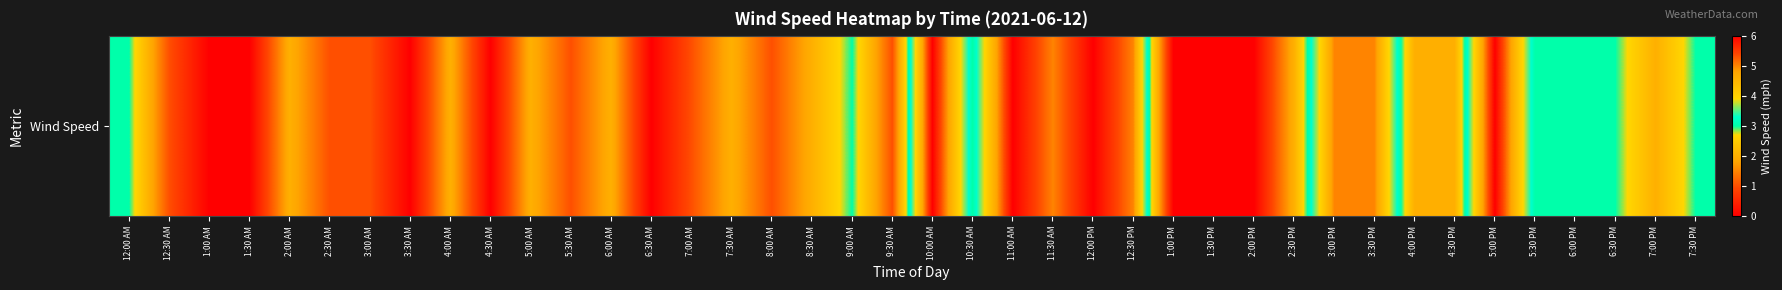

Rank the categories by value from highest to lowest.

10:00 AM, 11:00 AM, 12:00 PM, 5:00 PM, 11:30 AM, 12:30 PM, 3:00 PM, 3:30 PM, 12:00 AM, 9:00 AM, 10:30 AM, 5:30 PM, 6:00 PM, 6:30 PM, 7:30 PM, 2:00 AM, 4:00 AM, 5:00 AM, 6:00 AM, 7:30 AM, 8:30 AM, 2:30 PM, 4:00 PM, 4:30 PM, 7:00 PM, 12:30 AM, 2:30 AM, 3:00 AM, 5:30 AM, 7:00 AM, 8:00 AM, 9:30 AM, 1:00 AM, 1:30 AM, 3:30 AM, 4:30 AM, 6:30 AM, 1:00 PM, 1:30 PM, 2:00 PM